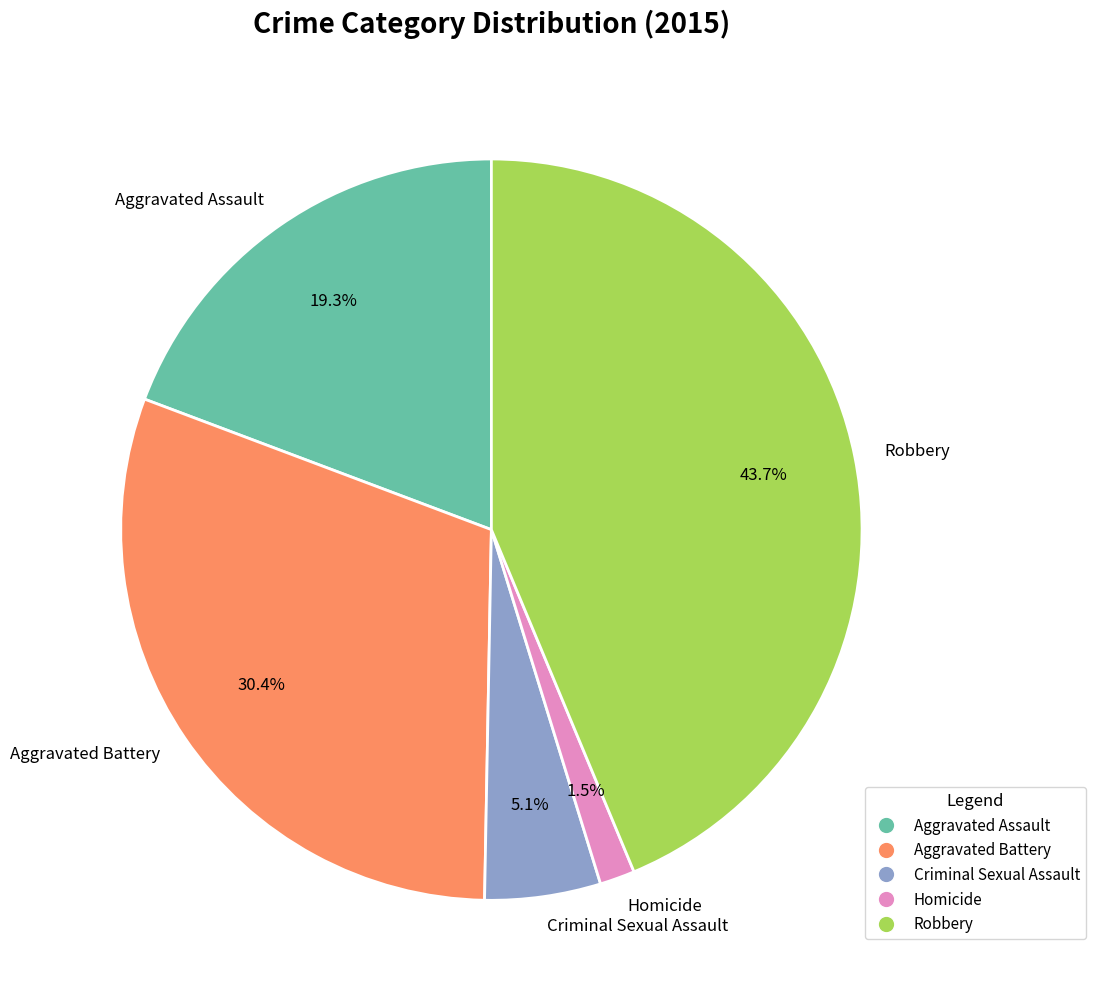

To the nearest percent, what is the average slice percentage?

20%